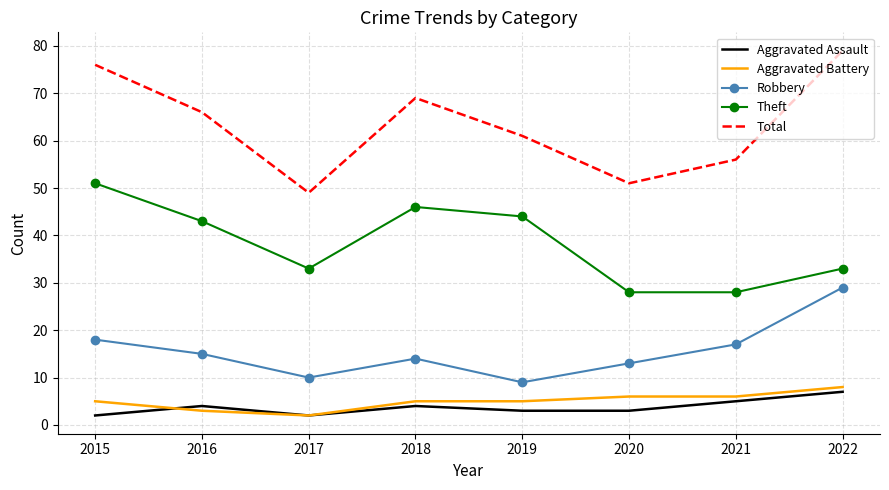

True or false: Robbery and Theft cross at least once.

False